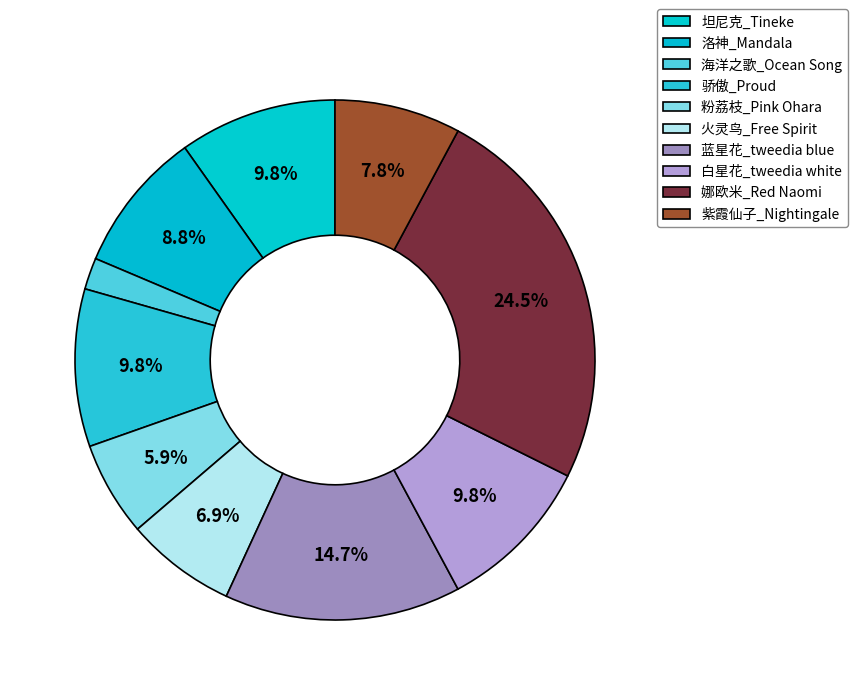

Approximately how many times larger is the value at 海洋之歌_Ocean Song compared to 粉荔枝_Pink Ohara?

0.3